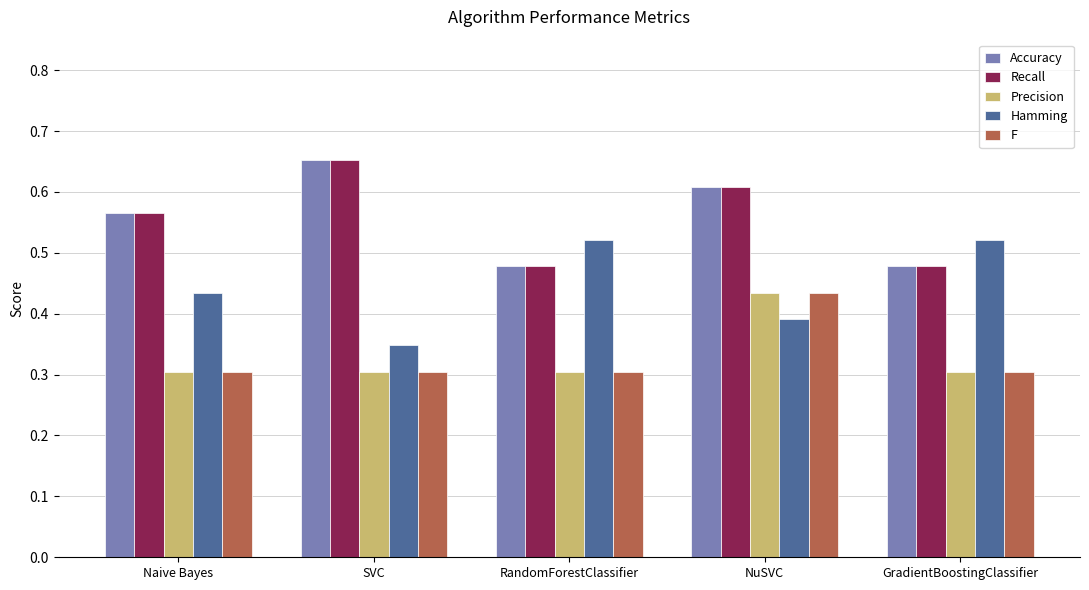

What is the sum of all Precision values?

1.7